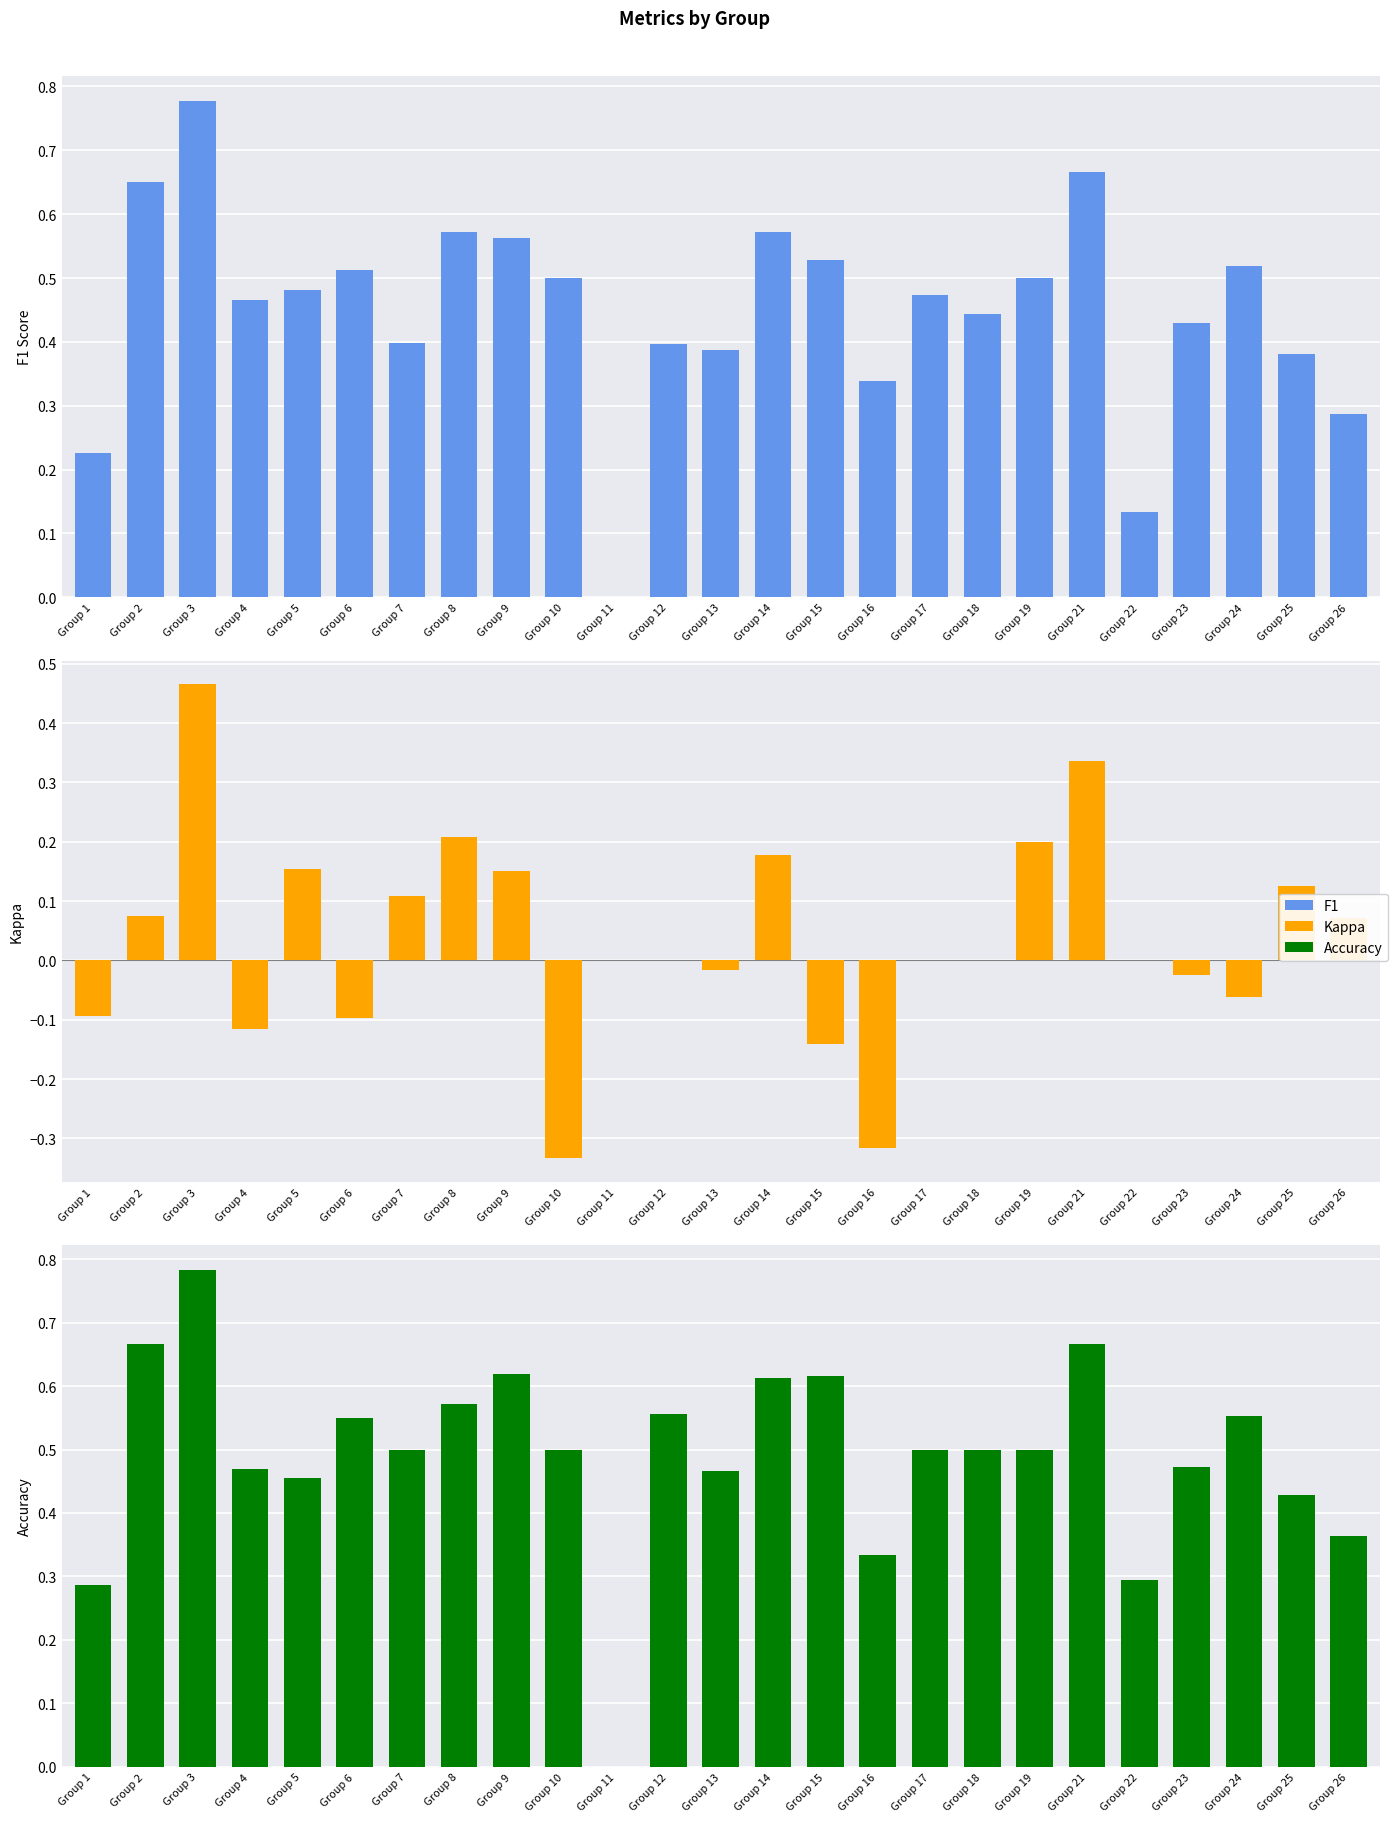

The Accuracy series shows 0.6 at Group 15. True or false?

True